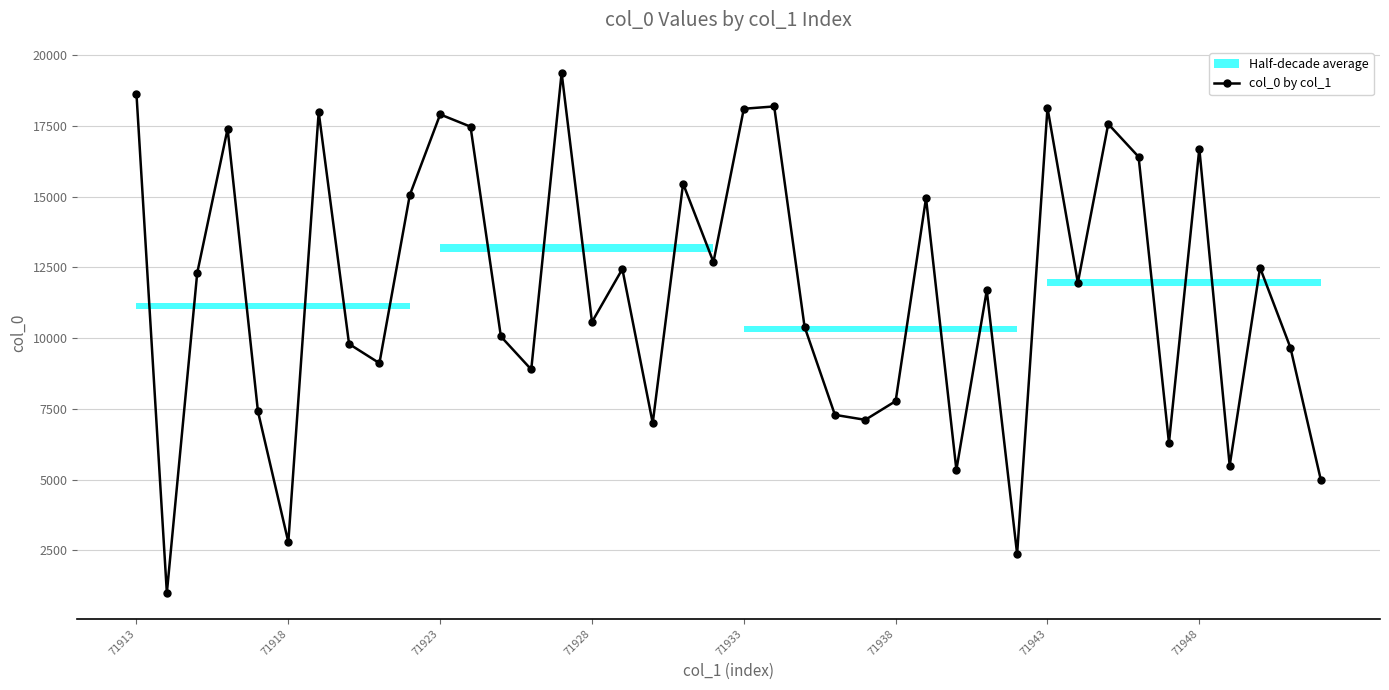

What is the greatest value displayed?

19382